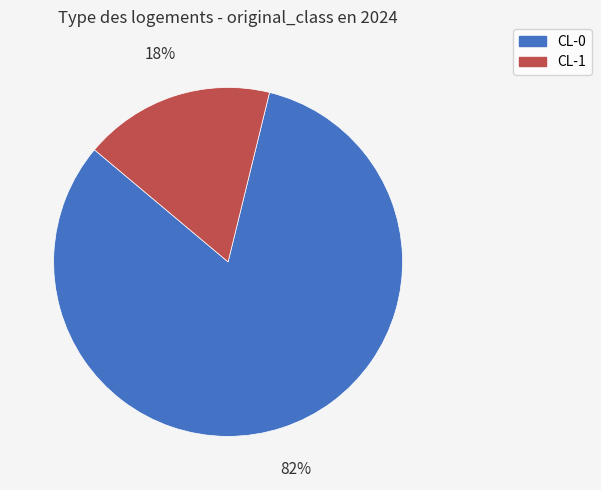

The CL-0 slice represents 82% of the pie. True or false?

True